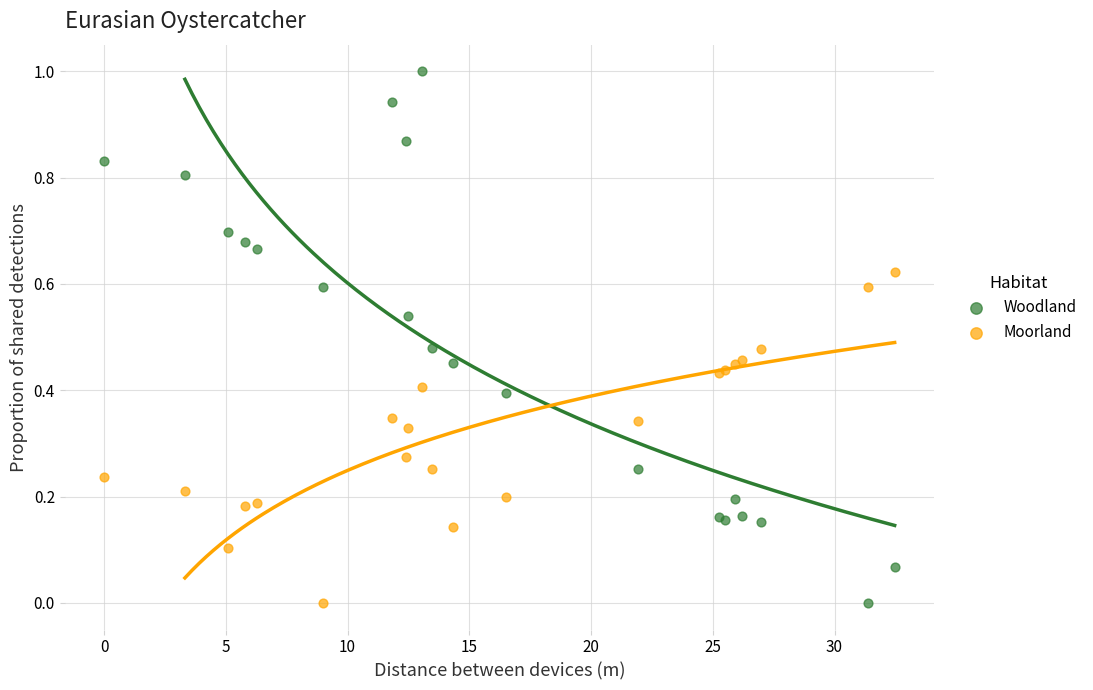

Which series reaches the maximum Y coordinate?

Woodland